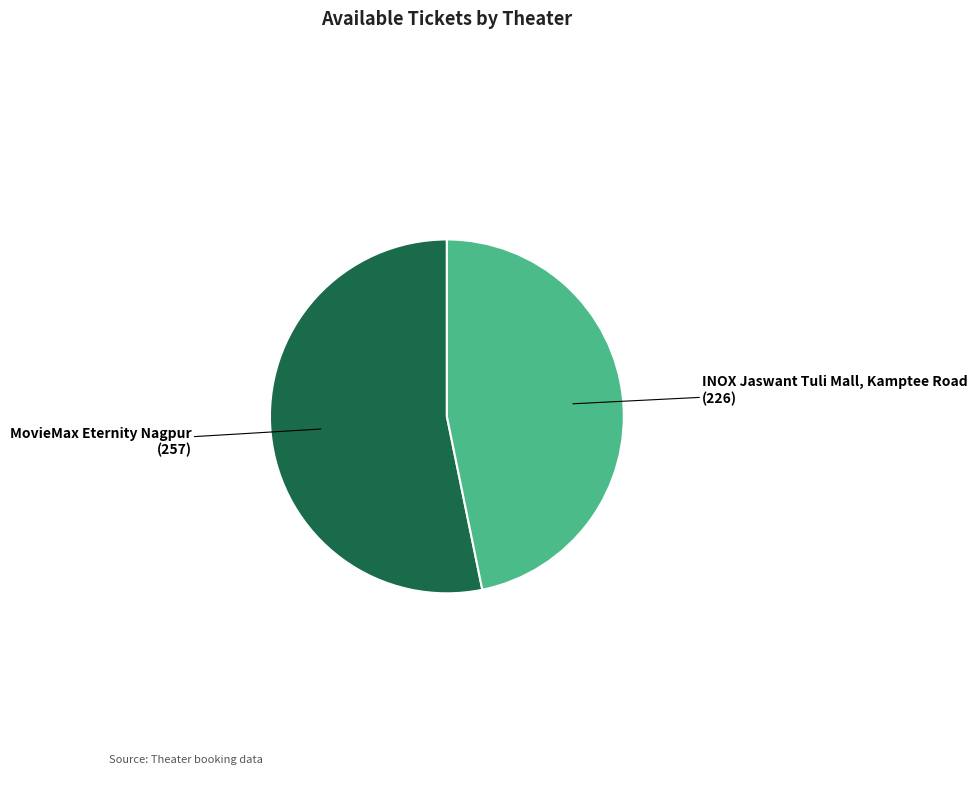

What is the smallest slice in the pie chart?

INOX Jaswant Tuli Mall, Kamptee Road